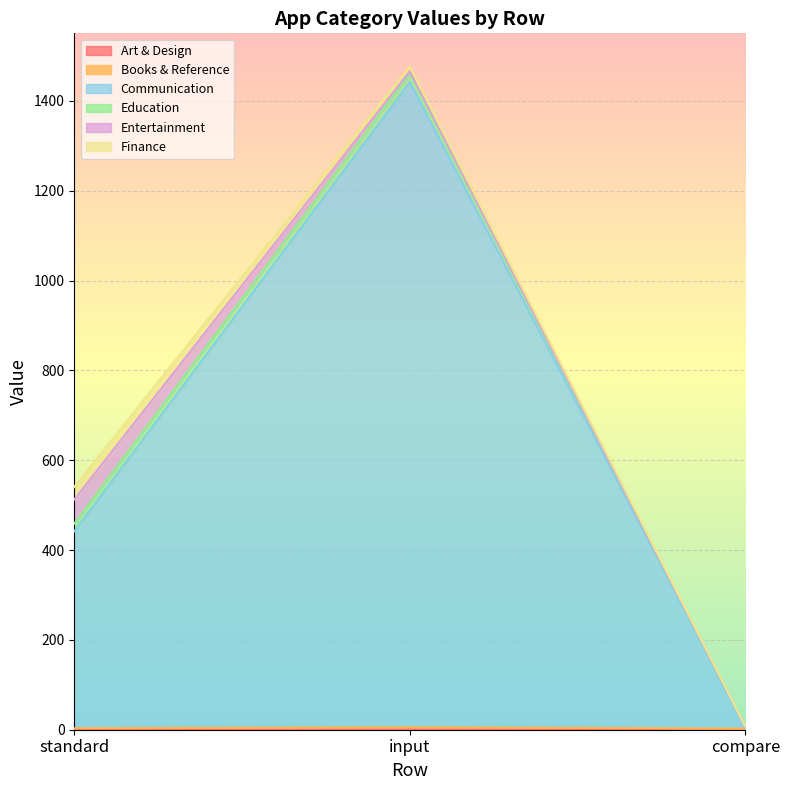

Is the value of Art & Design at compare greater than the value of Books & Reference at compare?

No